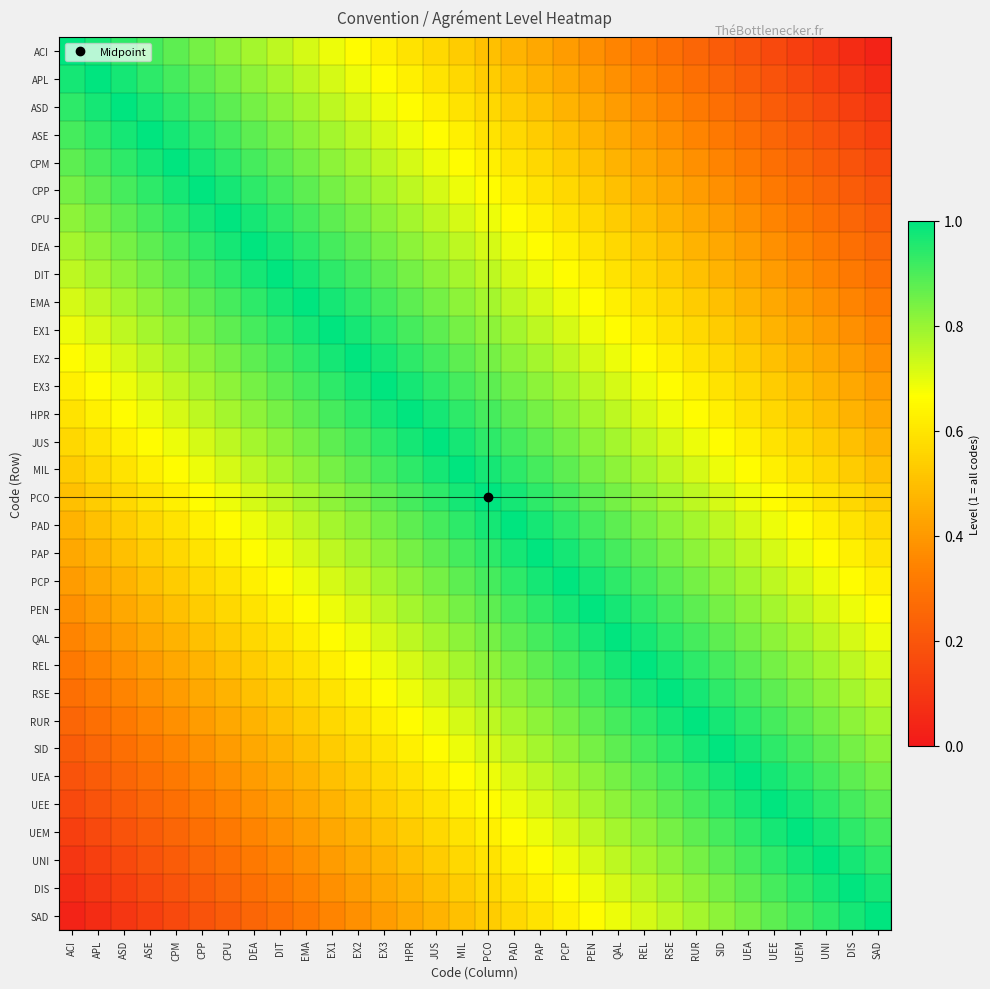

Reading right to left, what are all the values shown in this chart?

ACI: SAD=0.0	DIS=0.1	UNI=0.1	UEM=0.1	UEE=0.2	UEA=0.2	SID=0.2	RUR=0.2	RSE=0.3	REL=0.3	QAL=0.3	PEN=0.4	PCP=0.4	PAP=0.4	PAD=0.5	PCO=0.5	MIL=0.5	JUS=0.6	HPR=0.6	EX3=0.6	EX2=0.7	EX1=0.7	EMA=0.7	DIT=0.8	DEA=0.8	CPU=0.8	CPP=0.8	CPM=0.9	ASE=0.9	ASD=0.9	APL=1.0	ACI=1.0
APL: SAD=0.1	DIS=0.1	UNI=0.1	UEM=0.2	UEE=0.2	UEA=0.2	SID=0.2	RUR=0.3	RSE=0.3	REL=0.3	QAL=0.4	PEN=0.4	PCP=0.4	PAP=0.5	PAD=0.5	PCO=0.5	MIL=0.6	JUS=0.6	HPR=0.6	EX3=0.7	EX2=0.7	EX1=0.7	EMA=0.8	DIT=0.8	DEA=0.8	CPU=0.8	CPP=0.9	CPM=0.9	ASE=0.9	ASD=1.0	APL=1.0	ACI=1.0
ASD: SAD=0.1	DIS=0.1	UNI=0.2	UEM=0.2	UEE=0.2	UEA=0.2	SID=0.3	RUR=0.3	RSE=0.3	REL=0.4	QAL=0.4	PEN=0.4	PCP=0.5	PAP=0.5	PAD=0.5	PCO=0.6	MIL=0.6	JUS=0.6	HPR=0.7	EX3=0.7	EX2=0.7	EX1=0.8	EMA=0.8	DIT=0.8	DEA=0.8	CPU=0.9	CPP=0.9	CPM=0.9	ASE=1.0	ASD=1.0	APL=1.0	ACI=0.9
ASE: SAD=0.1	DIS=0.2	UNI=0.2	UEM=0.2	UEE=0.2	UEA=0.3	SID=0.3	RUR=0.3	RSE=0.4	REL=0.4	QAL=0.4	PEN=0.5	PCP=0.5	PAP=0.5	PAD=0.6	PCO=0.6	MIL=0.6	JUS=0.7	HPR=0.7	EX3=0.7	EX2=0.8	EX1=0.8	EMA=0.8	DIT=0.8	DEA=0.9	CPU=0.9	CPP=0.9	CPM=1.0	ASE=1.0	ASD=1.0	APL=0.9	ACI=0.9
CPM: SAD=0.2	DIS=0.2	UNI=0.2	UEM=0.2	UEE=0.3	UEA=0.3	SID=0.3	RUR=0.4	RSE=0.4	REL=0.4	QAL=0.5	PEN=0.5	PCP=0.5	PAP=0.6	PAD=0.6	PCO=0.6	MIL=0.7	JUS=0.7	HPR=0.7	EX3=0.8	EX2=0.8	EX1=0.8	EMA=0.8	DIT=0.9	DEA=0.9	CPU=0.9	CPP=1.0	CPM=1.0	ASE=1.0	ASD=0.9	APL=0.9	ACI=0.9
CPP: SAD=0.2	DIS=0.2	UNI=0.2	UEM=0.3	UEE=0.3	UEA=0.3	SID=0.4	RUR=0.4	RSE=0.4	REL=0.5	QAL=0.5	PEN=0.5	PCP=0.6	PAP=0.6	PAD=0.6	PCO=0.7	MIL=0.7	JUS=0.7	HPR=0.8	EX3=0.8	EX2=0.8	EX1=0.8	EMA=0.9	DIT=0.9	DEA=0.9	CPU=1.0	CPP=1.0	CPM=1.0	ASE=0.9	ASD=0.9	APL=0.9	ACI=0.8
CPU: SAD=0.2	DIS=0.2	UNI=0.3	UEM=0.3	UEE=0.3	UEA=0.4	SID=0.4	RUR=0.4	RSE=0.5	REL=0.5	QAL=0.5	PEN=0.6	PCP=0.6	PAP=0.6	PAD=0.7	PCO=0.7	MIL=0.7	JUS=0.8	HPR=0.8	EX3=0.8	EX2=0.8	EX1=0.9	EMA=0.9	DIT=0.9	DEA=1.0	CPU=1.0	CPP=1.0	CPM=0.9	ASE=0.9	ASD=0.9	APL=0.8	ACI=0.8
DEA: SAD=0.2	DIS=0.3	UNI=0.3	UEM=0.3	UEE=0.4	UEA=0.4	SID=0.4	RUR=0.5	RSE=0.5	REL=0.5	QAL=0.6	PEN=0.6	PCP=0.6	PAP=0.7	PAD=0.7	PCO=0.7	MIL=0.8	JUS=0.8	HPR=0.8	EX3=0.8	EX2=0.9	EX1=0.9	EMA=0.9	DIT=1.0	DEA=1.0	CPU=1.0	CPP=0.9	CPM=0.9	ASE=0.9	ASD=0.8	APL=0.8	ACI=0.8
DIT: SAD=0.3	DIS=0.3	UNI=0.3	UEM=0.4	UEE=0.4	UEA=0.4	SID=0.5	RUR=0.5	RSE=0.5	REL=0.6	QAL=0.6	PEN=0.6	PCP=0.7	PAP=0.7	PAD=0.7	PCO=0.8	MIL=0.8	JUS=0.8	HPR=0.8	EX3=0.9	EX2=0.9	EX1=0.9	EMA=1.0	DIT=1.0	DEA=1.0	CPU=0.9	CPP=0.9	CPM=0.9	ASE=0.8	ASD=0.8	APL=0.8	ACI=0.8
EMA: SAD=0.3	DIS=0.3	UNI=0.4	UEM=0.4	UEE=0.4	UEA=0.5	SID=0.5	RUR=0.5	RSE=0.6	REL=0.6	QAL=0.6	PEN=0.7	PCP=0.7	PAP=0.7	PAD=0.8	PCO=0.8	MIL=0.8	JUS=0.8	HPR=0.9	EX3=0.9	EX2=0.9	EX1=1.0	EMA=1.0	DIT=1.0	DEA=0.9	CPU=0.9	CPP=0.9	CPM=0.8	ASE=0.8	ASD=0.8	APL=0.8	ACI=0.7
EX1: SAD=0.3	DIS=0.4	UNI=0.4	UEM=0.4	UEE=0.5	UEA=0.5	SID=0.5	RUR=0.6	RSE=0.6	REL=0.6	QAL=0.7	PEN=0.7	PCP=0.7	PAP=0.8	PAD=0.8	PCO=0.8	MIL=0.8	JUS=0.9	HPR=0.9	EX3=0.9	EX2=1.0	EX1=1.0	EMA=1.0	DIT=0.9	DEA=0.9	CPU=0.9	CPP=0.8	CPM=0.8	ASE=0.8	ASD=0.8	APL=0.7	ACI=0.7
EX2: SAD=0.4	DIS=0.4	UNI=0.4	UEM=0.5	UEE=0.5	UEA=0.5	SID=0.6	RUR=0.6	RSE=0.6	REL=0.7	QAL=0.7	PEN=0.7	PCP=0.8	PAP=0.8	PAD=0.8	PCO=0.8	MIL=0.9	JUS=0.9	HPR=0.9	EX3=1.0	EX2=1.0	EX1=1.0	EMA=0.9	DIT=0.9	DEA=0.9	CPU=0.8	CPP=0.8	CPM=0.8	ASE=0.8	ASD=0.7	APL=0.7	ACI=0.7
EX3: SAD=0.4	DIS=0.4	UNI=0.5	UEM=0.5	UEE=0.5	UEA=0.6	SID=0.6	RUR=0.6	RSE=0.7	REL=0.7	QAL=0.7	PEN=0.8	PCP=0.8	PAP=0.8	PAD=0.8	PCO=0.9	MIL=0.9	JUS=0.9	HPR=1.0	EX3=1.0	EX2=1.0	EX1=0.9	EMA=0.9	DIT=0.9	DEA=0.8	CPU=0.8	CPP=0.8	CPM=0.8	ASE=0.7	ASD=0.7	APL=0.7	ACI=0.6
HPR: SAD=0.4	DIS=0.5	UNI=0.5	UEM=0.5	UEE=0.6	UEA=0.6	SID=0.6	RUR=0.7	RSE=0.7	REL=0.7	QAL=0.8	PEN=0.8	PCP=0.8	PAP=0.8	PAD=0.9	PCO=0.9	MIL=0.9	JUS=1.0	HPR=1.0	EX3=1.0	EX2=0.9	EX1=0.9	EMA=0.9	DIT=0.8	DEA=0.8	CPU=0.8	CPP=0.8	CPM=0.7	ASE=0.7	ASD=0.7	APL=0.6	ACI=0.6
JUS: SAD=0.5	DIS=0.5	UNI=0.5	UEM=0.6	UEE=0.6	UEA=0.6	SID=0.7	RUR=0.7	RSE=0.7	REL=0.8	QAL=0.8	PEN=0.8	PCP=0.8	PAP=0.9	PAD=0.9	PCO=0.9	MIL=1.0	JUS=1.0	HPR=1.0	EX3=0.9	EX2=0.9	EX1=0.9	EMA=0.8	DIT=0.8	DEA=0.8	CPU=0.8	CPP=0.7	CPM=0.7	ASE=0.7	ASD=0.6	APL=0.6	ACI=0.6
MIL: SAD=0.5	DIS=0.5	UNI=0.6	UEM=0.6	UEE=0.6	UEA=0.7	SID=0.7	RUR=0.7	RSE=0.8	REL=0.8	QAL=0.8	PEN=0.8	PCP=0.9	PAP=0.9	PAD=0.9	PCO=1.0	MIL=1.0	JUS=1.0	HPR=0.9	EX3=0.9	EX2=0.9	EX1=0.8	EMA=0.8	DIT=0.8	DEA=0.8	CPU=0.7	CPP=0.7	CPM=0.7	ASE=0.6	ASD=0.6	APL=0.6	ACI=0.5
PCO: SAD=0.5	DIS=0.6	UNI=0.6	UEM=0.6	UEE=0.7	UEA=0.7	SID=0.7	RUR=0.8	RSE=0.8	REL=0.8	QAL=0.8	PEN=0.9	PCP=0.9	PAP=0.9	PAD=1.0	PCO=1.0	MIL=1.0	JUS=0.9	HPR=0.9	EX3=0.9	EX2=0.8	EX1=0.8	EMA=0.8	DIT=0.8	DEA=0.7	CPU=0.7	CPP=0.7	CPM=0.6	ASE=0.6	ASD=0.6	APL=0.5	ACI=0.5
PAD: SAD=0.6	DIS=0.6	UNI=0.6	UEM=0.7	UEE=0.7	UEA=0.7	SID=0.8	RUR=0.8	RSE=0.8	REL=0.8	QAL=0.9	PEN=0.9	PCP=0.9	PAP=1.0	PAD=1.0	PCO=1.0	MIL=0.9	JUS=0.9	HPR=0.9	EX3=0.8	EX2=0.8	EX1=0.8	EMA=0.8	DIT=0.7	DEA=0.7	CPU=0.7	CPP=0.6	CPM=0.6	ASE=0.6	ASD=0.5	APL=0.5	ACI=0.5
PAP: SAD=0.6	DIS=0.6	UNI=0.7	UEM=0.7	UEE=0.7	UEA=0.8	SID=0.8	RUR=0.8	RSE=0.8	REL=0.9	QAL=0.9	PEN=0.9	PCP=1.0	PAP=1.0	PAD=1.0	PCO=0.9	MIL=0.9	JUS=0.9	HPR=0.8	EX3=0.8	EX2=0.8	EX1=0.8	EMA=0.7	DIT=0.7	DEA=0.7	CPU=0.6	CPP=0.6	CPM=0.6	ASE=0.5	ASD=0.5	APL=0.5	ACI=0.4
PCP: SAD=0.6	DIS=0.7	UNI=0.7	UEM=0.7	UEE=0.8	UEA=0.8	SID=0.8	RUR=0.8	RSE=0.9	REL=0.9	QAL=0.9	PEN=1.0	PCP=1.0	PAP=1.0	PAD=0.9	PCO=0.9	MIL=0.9	JUS=0.8	HPR=0.8	EX3=0.8	EX2=0.8	EX1=0.7	EMA=0.7	DIT=0.7	DEA=0.6	CPU=0.6	CPP=0.6	CPM=0.5	ASE=0.5	ASD=0.5	APL=0.4	ACI=0.4
PEN: SAD=0.7	DIS=0.7	UNI=0.7	UEM=0.8	UEE=0.8	UEA=0.8	SID=0.8	RUR=0.9	RSE=0.9	REL=0.9	QAL=1.0	PEN=1.0	PCP=1.0	PAP=0.9	PAD=0.9	PCO=0.9	MIL=0.8	JUS=0.8	HPR=0.8	EX3=0.8	EX2=0.7	EX1=0.7	EMA=0.7	DIT=0.6	DEA=0.6	CPU=0.6	CPP=0.5	CPM=0.5	ASE=0.5	ASD=0.4	APL=0.4	ACI=0.4
QAL: SAD=0.7	DIS=0.7	UNI=0.8	UEM=0.8	UEE=0.8	UEA=0.8	SID=0.9	RUR=0.9	RSE=0.9	REL=1.0	QAL=1.0	PEN=1.0	PCP=0.9	PAP=0.9	PAD=0.9	PCO=0.8	MIL=0.8	JUS=0.8	HPR=0.8	EX3=0.7	EX2=0.7	EX1=0.7	EMA=0.6	DIT=0.6	DEA=0.6	CPU=0.5	CPP=0.5	CPM=0.5	ASE=0.4	ASD=0.4	APL=0.4	ACI=0.3
REL: SAD=0.7	DIS=0.8	UNI=0.8	UEM=0.8	UEE=0.8	UEA=0.9	SID=0.9	RUR=0.9	RSE=1.0	REL=1.0	QAL=1.0	PEN=0.9	PCP=0.9	PAP=0.9	PAD=0.8	PCO=0.8	MIL=0.8	JUS=0.8	HPR=0.7	EX3=0.7	EX2=0.7	EX1=0.6	EMA=0.6	DIT=0.6	DEA=0.5	CPU=0.5	CPP=0.5	CPM=0.4	ASE=0.4	ASD=0.4	APL=0.3	ACI=0.3
RSE: SAD=0.8	DIS=0.8	UNI=0.8	UEM=0.8	UEE=0.9	UEA=0.9	SID=0.9	RUR=1.0	RSE=1.0	REL=1.0	QAL=0.9	PEN=0.9	PCP=0.9	PAP=0.8	PAD=0.8	PCO=0.8	MIL=0.8	JUS=0.7	HPR=0.7	EX3=0.7	EX2=0.6	EX1=0.6	EMA=0.6	DIT=0.5	DEA=0.5	CPU=0.5	CPP=0.4	CPM=0.4	ASE=0.4	ASD=0.3	APL=0.3	ACI=0.3
RUR: SAD=0.8	DIS=0.8	UNI=0.8	UEM=0.9	UEE=0.9	UEA=0.9	SID=1.0	RUR=1.0	RSE=1.0	REL=0.9	QAL=0.9	PEN=0.9	PCP=0.8	PAP=0.8	PAD=0.8	PCO=0.8	MIL=0.7	JUS=0.7	HPR=0.7	EX3=0.6	EX2=0.6	EX1=0.6	EMA=0.5	DIT=0.5	DEA=0.5	CPU=0.4	CPP=0.4	CPM=0.4	ASE=0.3	ASD=0.3	APL=0.3	ACI=0.2
SID: SAD=0.8	DIS=0.8	UNI=0.9	UEM=0.9	UEE=0.9	UEA=1.0	SID=1.0	RUR=1.0	RSE=0.9	REL=0.9	QAL=0.9	PEN=0.8	PCP=0.8	PAP=0.8	PAD=0.8	PCO=0.7	MIL=0.7	JUS=0.7	HPR=0.6	EX3=0.6	EX2=0.6	EX1=0.5	EMA=0.5	DIT=0.5	DEA=0.4	CPU=0.4	CPP=0.4	CPM=0.3	ASE=0.3	ASD=0.3	APL=0.2	ACI=0.2
UEA: SAD=0.8	DIS=0.9	UNI=0.9	UEM=0.9	UEE=1.0	UEA=1.0	SID=1.0	RUR=0.9	RSE=0.9	REL=0.9	QAL=0.8	PEN=0.8	PCP=0.8	PAP=0.8	PAD=0.7	PCO=0.7	MIL=0.7	JUS=0.6	HPR=0.6	EX3=0.6	EX2=0.5	EX1=0.5	EMA=0.5	DIT=0.4	DEA=0.4	CPU=0.4	CPP=0.3	CPM=0.3	ASE=0.3	ASD=0.2	APL=0.2	ACI=0.2
UEE: SAD=0.9	DIS=0.9	UNI=0.9	UEM=1.0	UEE=1.0	UEA=1.0	SID=0.9	RUR=0.9	RSE=0.9	REL=0.8	QAL=0.8	PEN=0.8	PCP=0.8	PAP=0.7	PAD=0.7	PCO=0.7	MIL=0.6	JUS=0.6	HPR=0.6	EX3=0.5	EX2=0.5	EX1=0.5	EMA=0.4	DIT=0.4	DEA=0.4	CPU=0.3	CPP=0.3	CPM=0.3	ASE=0.2	ASD=0.2	APL=0.2	ACI=0.2
UEM: SAD=0.9	DIS=0.9	UNI=1.0	UEM=1.0	UEE=1.0	UEA=0.9	SID=0.9	RUR=0.9	RSE=0.8	REL=0.8	QAL=0.8	PEN=0.8	PCP=0.7	PAP=0.7	PAD=0.7	PCO=0.6	MIL=0.6	JUS=0.6	HPR=0.5	EX3=0.5	EX2=0.5	EX1=0.4	EMA=0.4	DIT=0.4	DEA=0.3	CPU=0.3	CPP=0.3	CPM=0.2	ASE=0.2	ASD=0.2	APL=0.2	ACI=0.1
UNI: SAD=0.9	DIS=1.0	UNI=1.0	UEM=1.0	UEE=0.9	UEA=0.9	SID=0.9	RUR=0.8	RSE=0.8	REL=0.8	QAL=0.8	PEN=0.7	PCP=0.7	PAP=0.7	PAD=0.6	PCO=0.6	MIL=0.6	JUS=0.5	HPR=0.5	EX3=0.5	EX2=0.4	EX1=0.4	EMA=0.4	DIT=0.3	DEA=0.3	CPU=0.3	CPP=0.2	CPM=0.2	ASE=0.2	ASD=0.2	APL=0.1	ACI=0.1
DIS: SAD=1.0	DIS=1.0	UNI=1.0	UEM=0.9	UEE=0.9	UEA=0.9	SID=0.8	RUR=0.8	RSE=0.8	REL=0.8	QAL=0.7	PEN=0.7	PCP=0.7	PAP=0.6	PAD=0.6	PCO=0.6	MIL=0.5	JUS=0.5	HPR=0.5	EX3=0.4	EX2=0.4	EX1=0.4	EMA=0.3	DIT=0.3	DEA=0.3	CPU=0.2	CPP=0.2	CPM=0.2	ASE=0.2	ASD=0.1	APL=0.1	ACI=0.1
SAD: SAD=1.0	DIS=1.0	UNI=0.9	UEM=0.9	UEE=0.9	UEA=0.8	SID=0.8	RUR=0.8	RSE=0.8	REL=0.7	QAL=0.7	PEN=0.7	PCP=0.6	PAP=0.6	PAD=0.6	PCO=0.5	MIL=0.5	JUS=0.5	HPR=0.4	EX3=0.4	EX2=0.4	EX1=0.3	EMA=0.3	DIT=0.3	DEA=0.2	CPU=0.2	CPP=0.2	CPM=0.2	ASE=0.1	ASD=0.1	APL=0.1	ACI=0.0